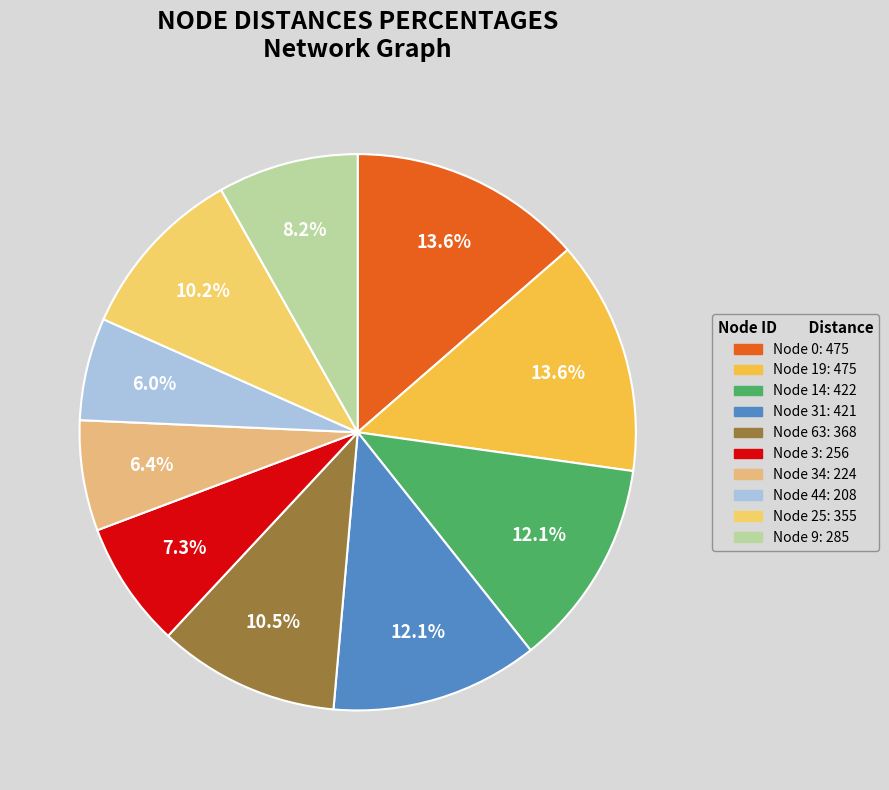

Count the number of slices in the pie.

10